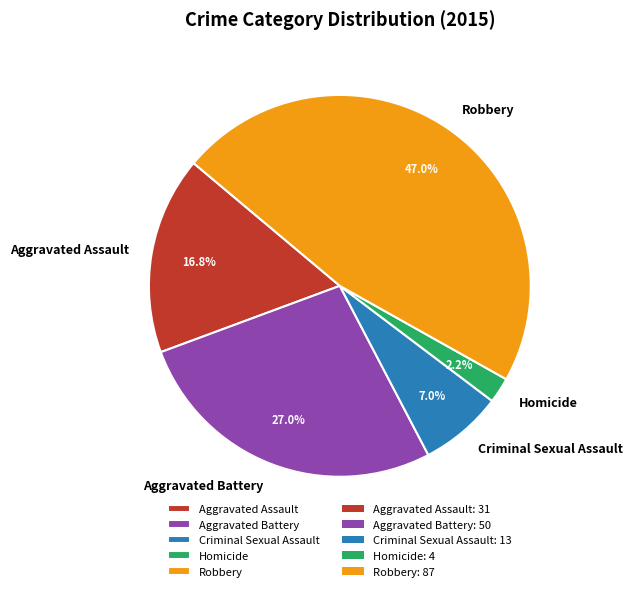

Is there a majority slice in this chart?

No